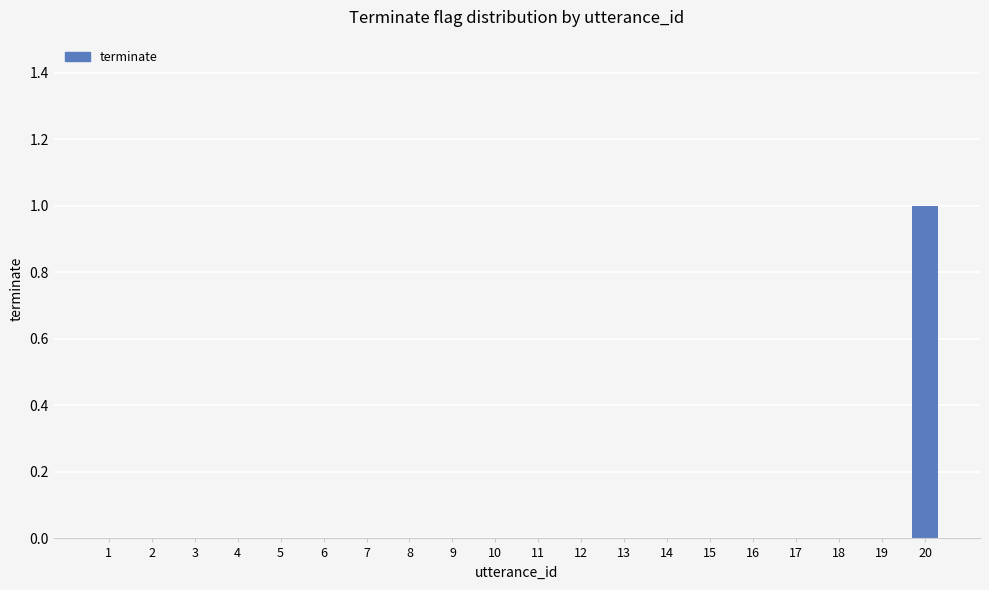

What is the sum of all values?

1